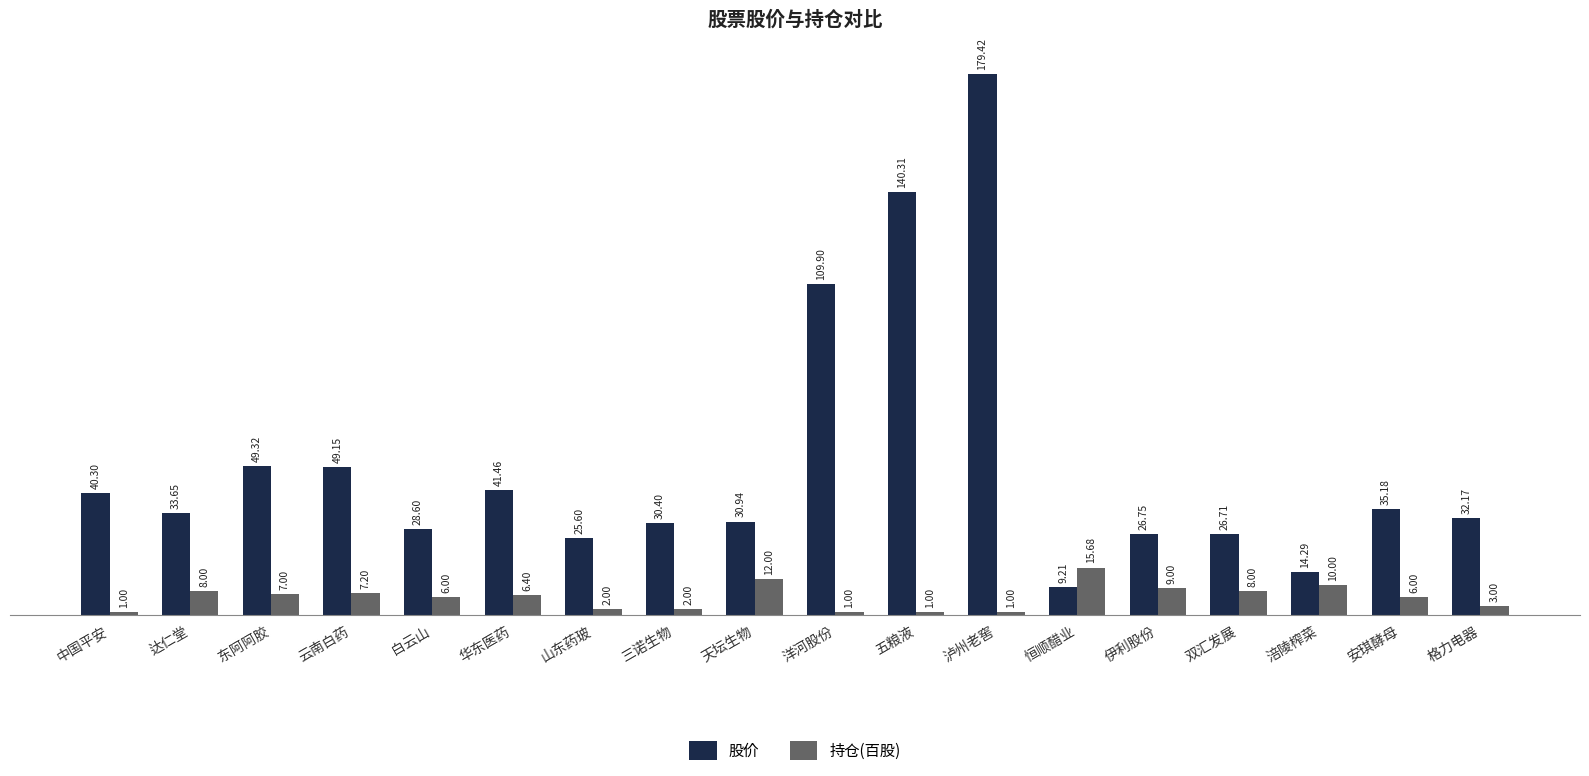

What is the label of the 11th bar from the left?

五粮液